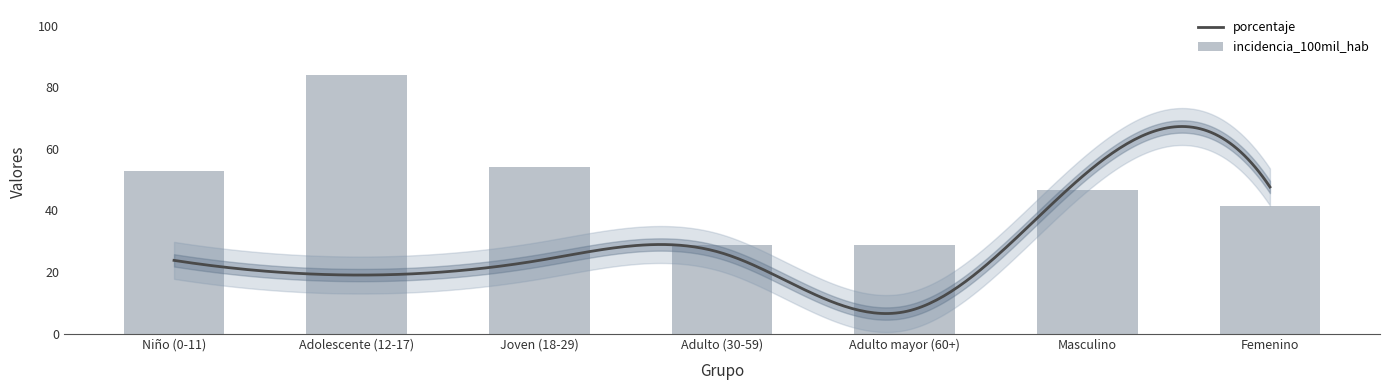

What is the average value?

48.1